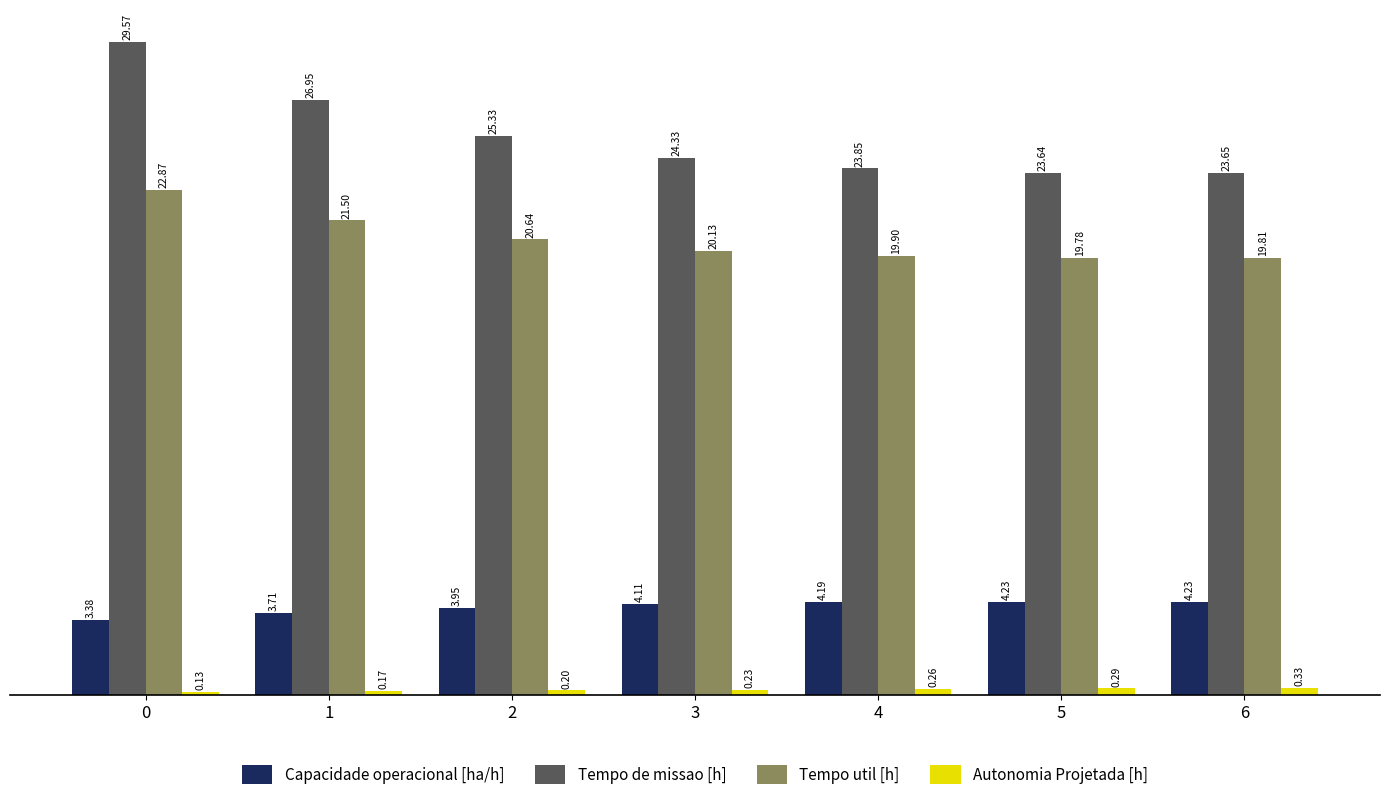

What is the sum of the Autonomia Projetada [h] values at 6 and 1?

0.5